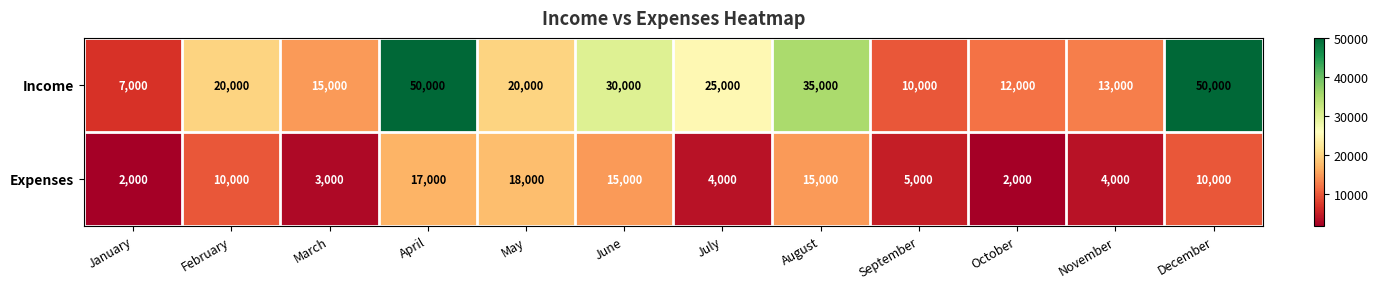

What is the approximate value of Expenses at April, to the nearest 10?

17000